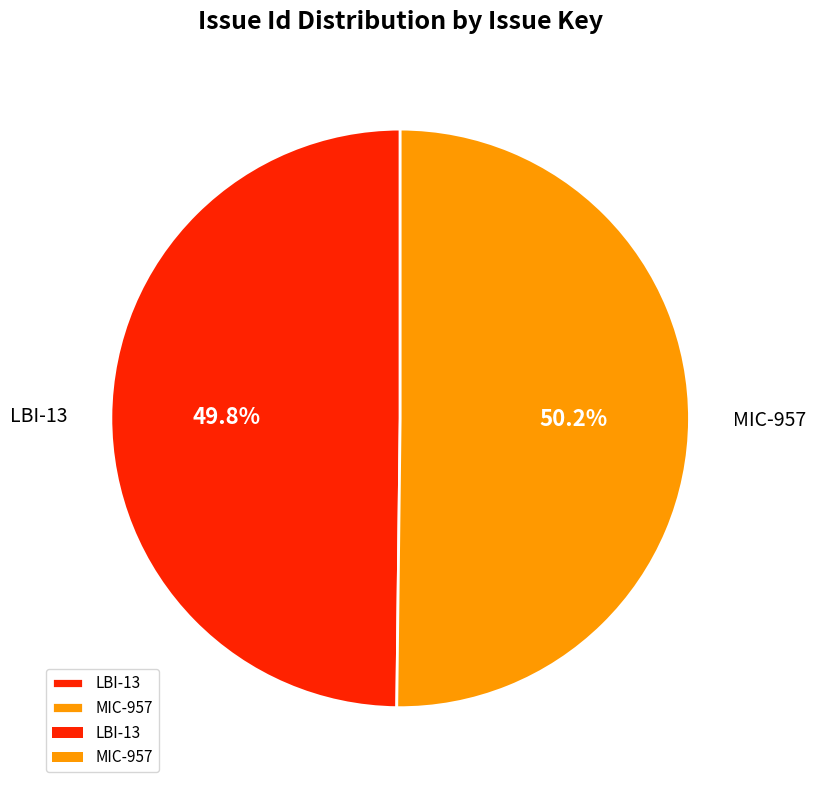

What percentage is the MIC-957 slice, to the nearest percent?

50%